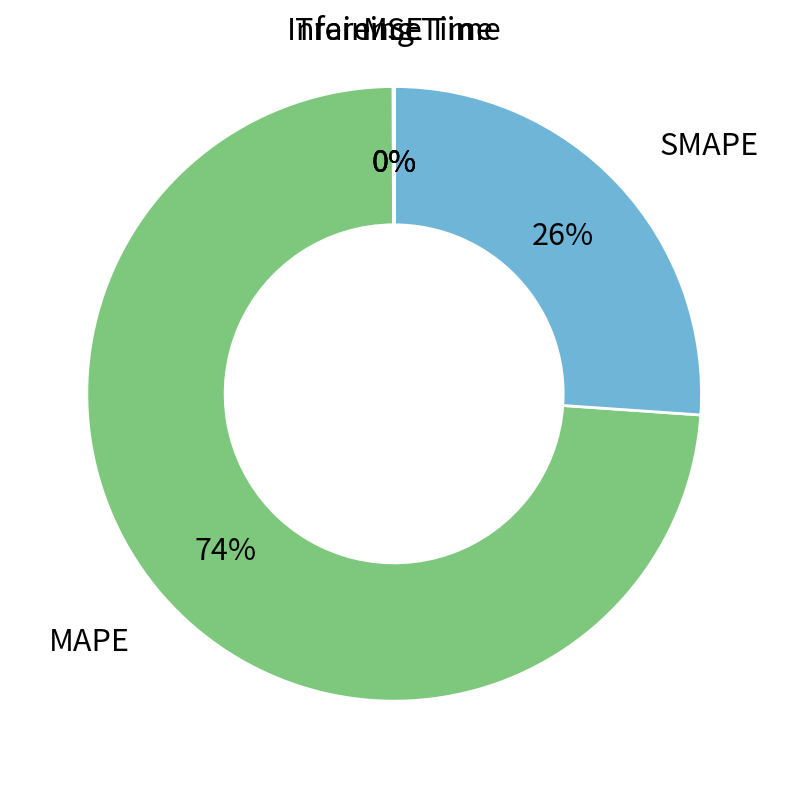

Which category has the biggest portion of the pie?

MAPE